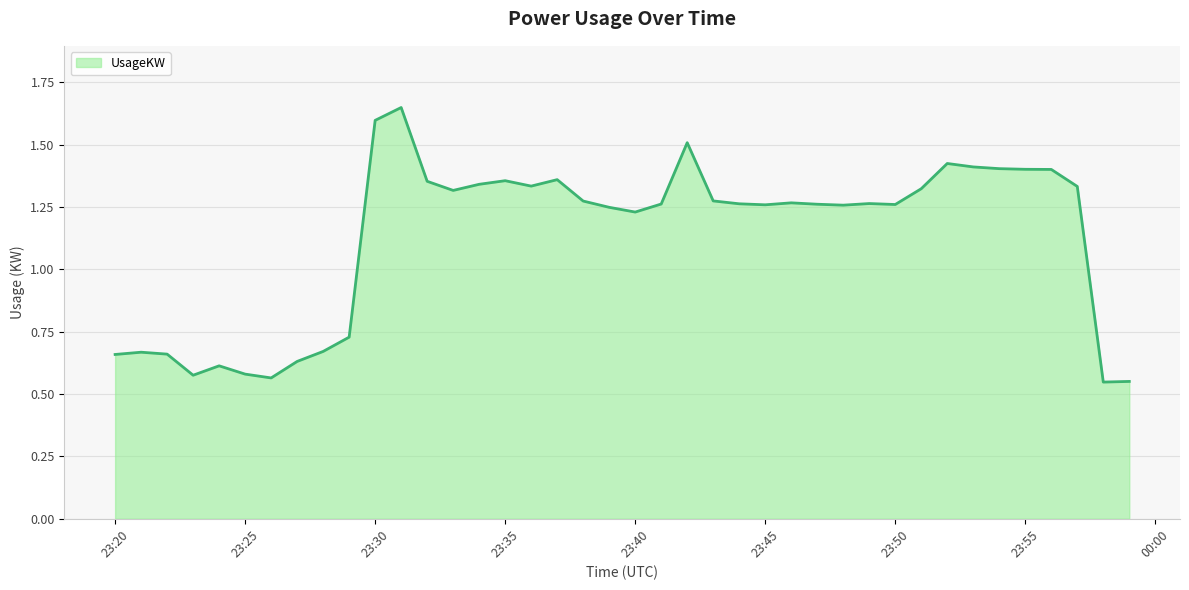

What is the difference between the maximum and minimum values?

1.1